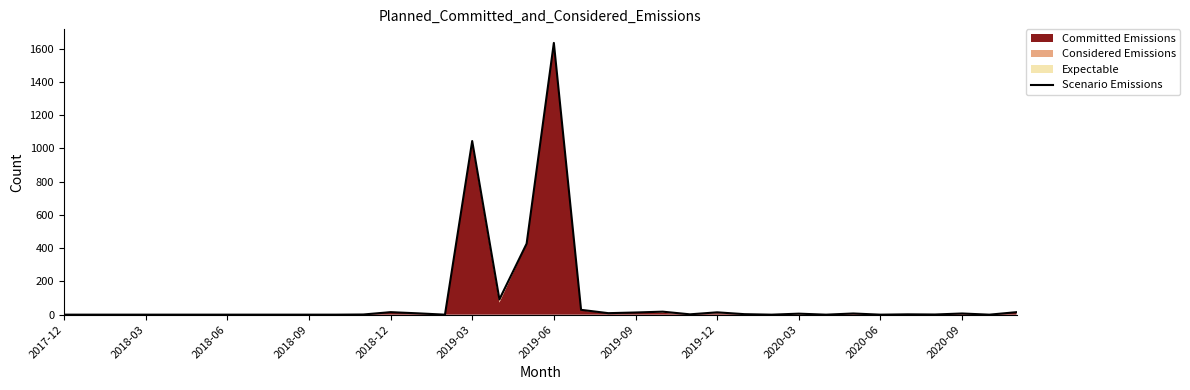

The value at 19 is 29. True or false?

True